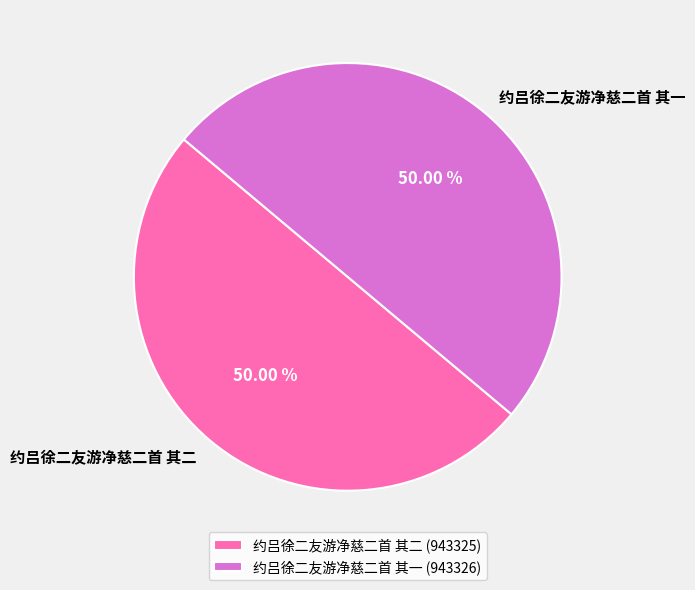

Combined, do 约吕徐二友游净慈二首 其一 and 约吕徐二友游净慈二首 其二 account for over 50%?

Yes